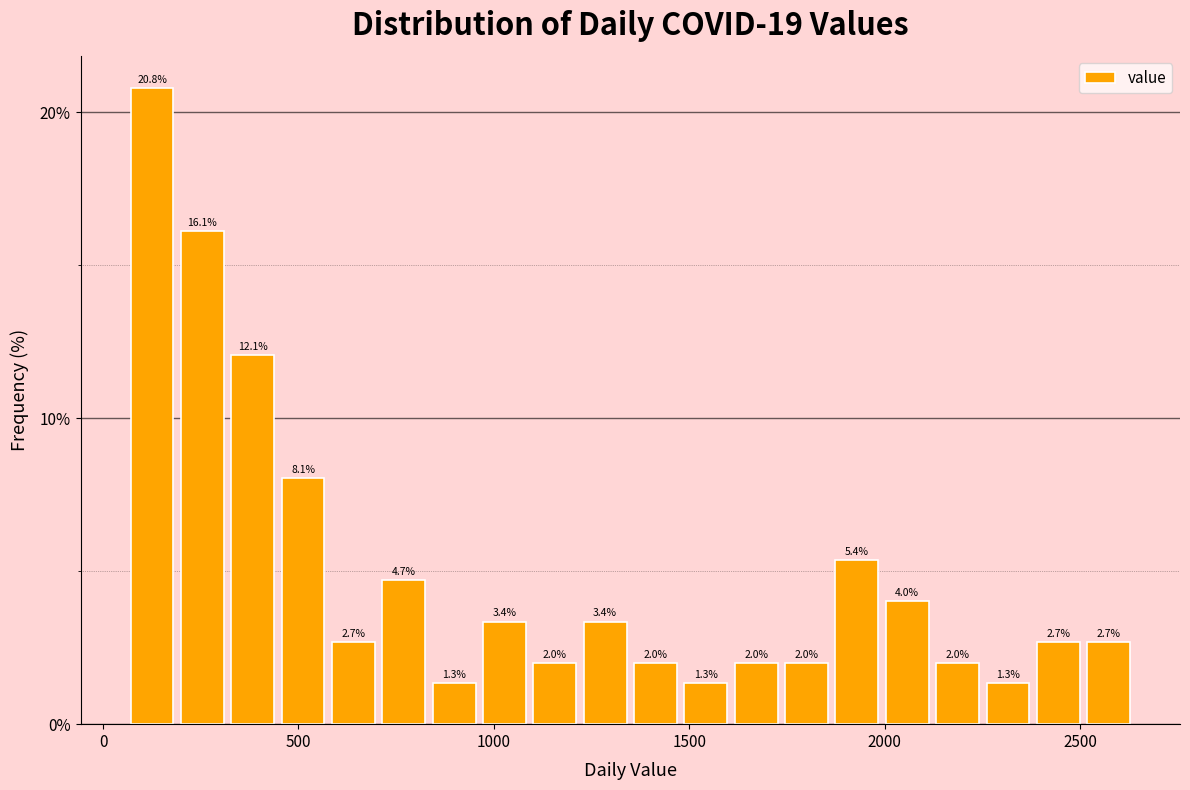

Around what value on the x-axis is the tallest bar? Give the approximate position of its centre, as read against the axis.

150